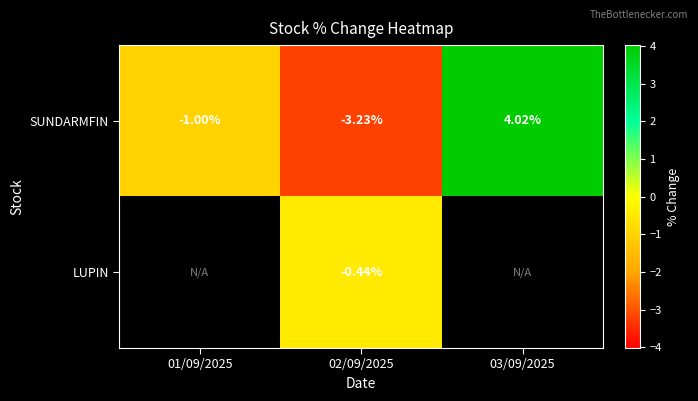

At how many categories does at least one series exceed -1?

2